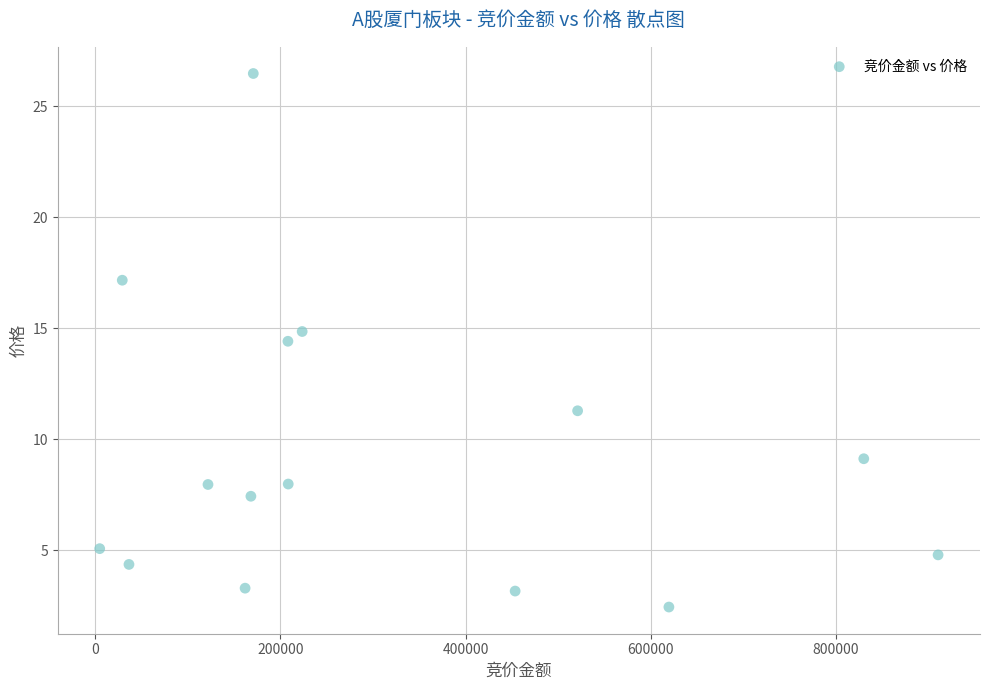

What Y value in the scatter plot is closest to 14?

14.4